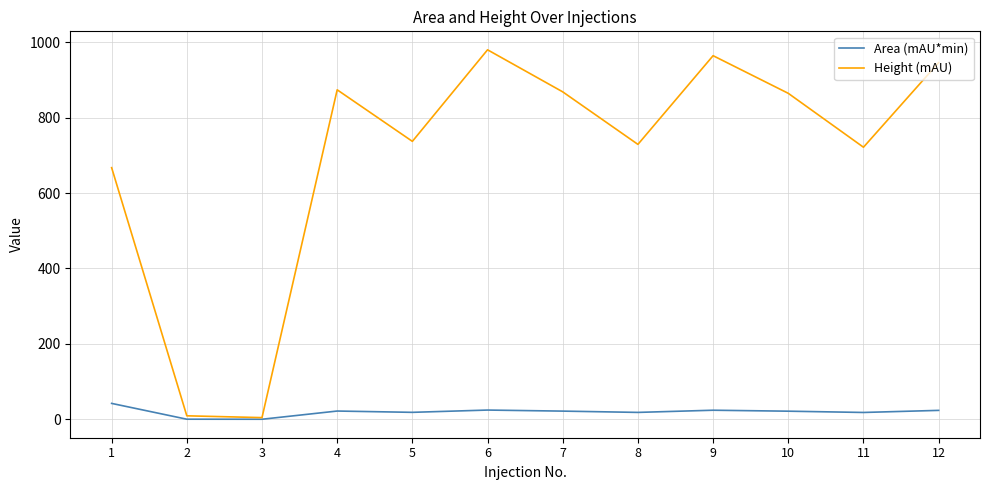

At 12, list the series in order from smallest to largest.

Area (mAU*min), Height (mAU)